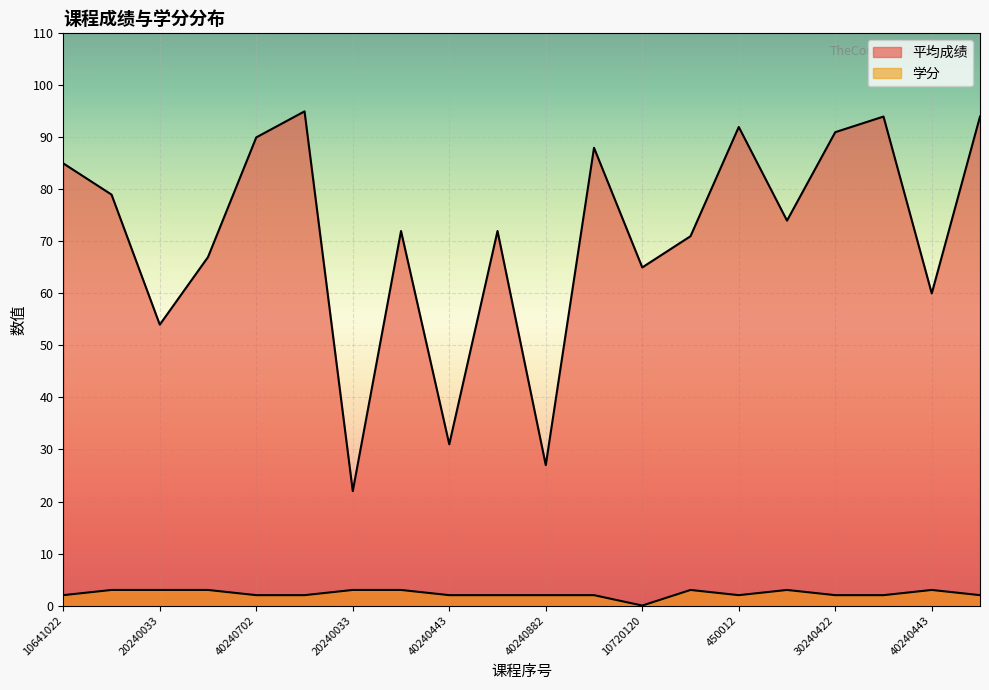

At which label does 学分 reach its minimum?

10720120